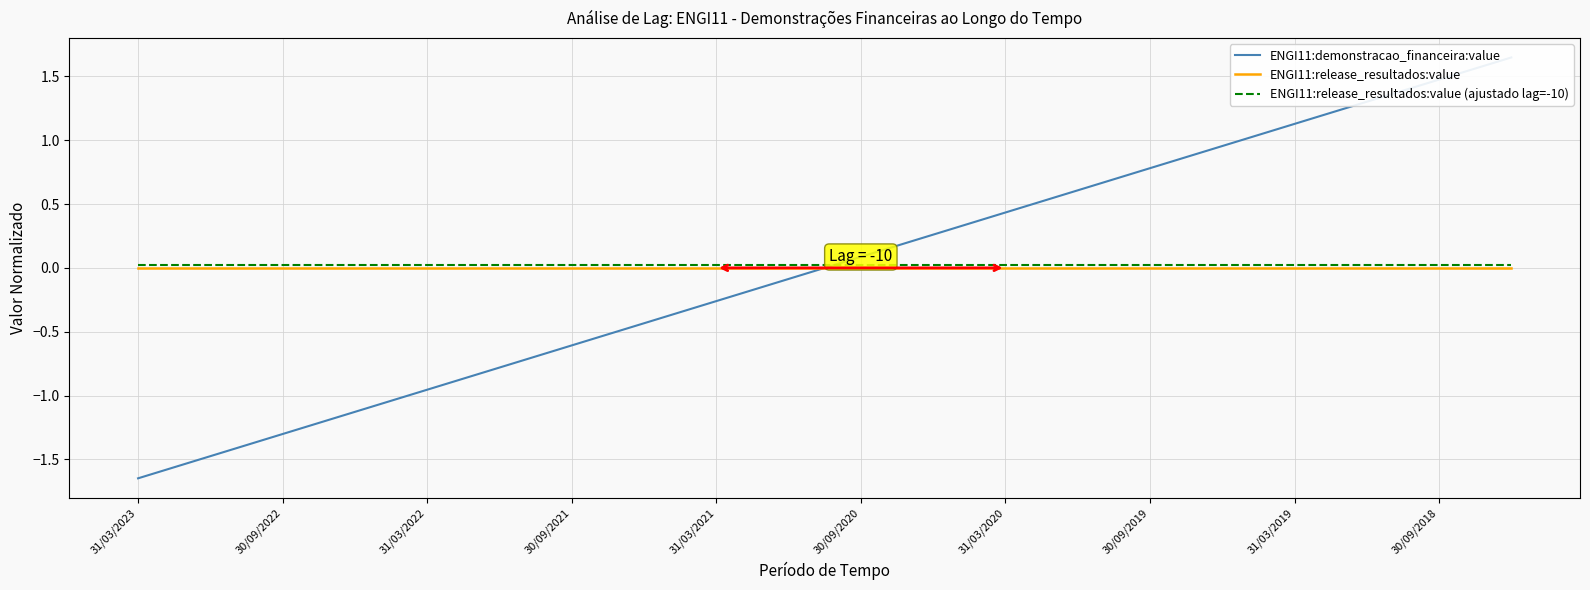

Which series has the widest spread of values?

ENGI11:demonstracao_financeira:value